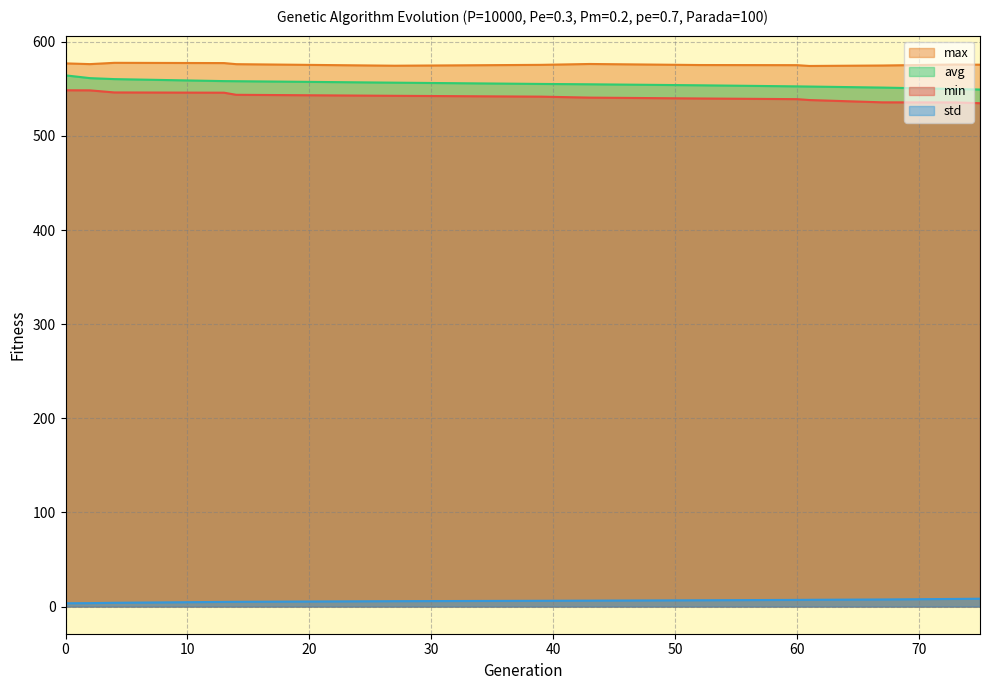

What is the spread (max minus min) of values at 4?

573.6